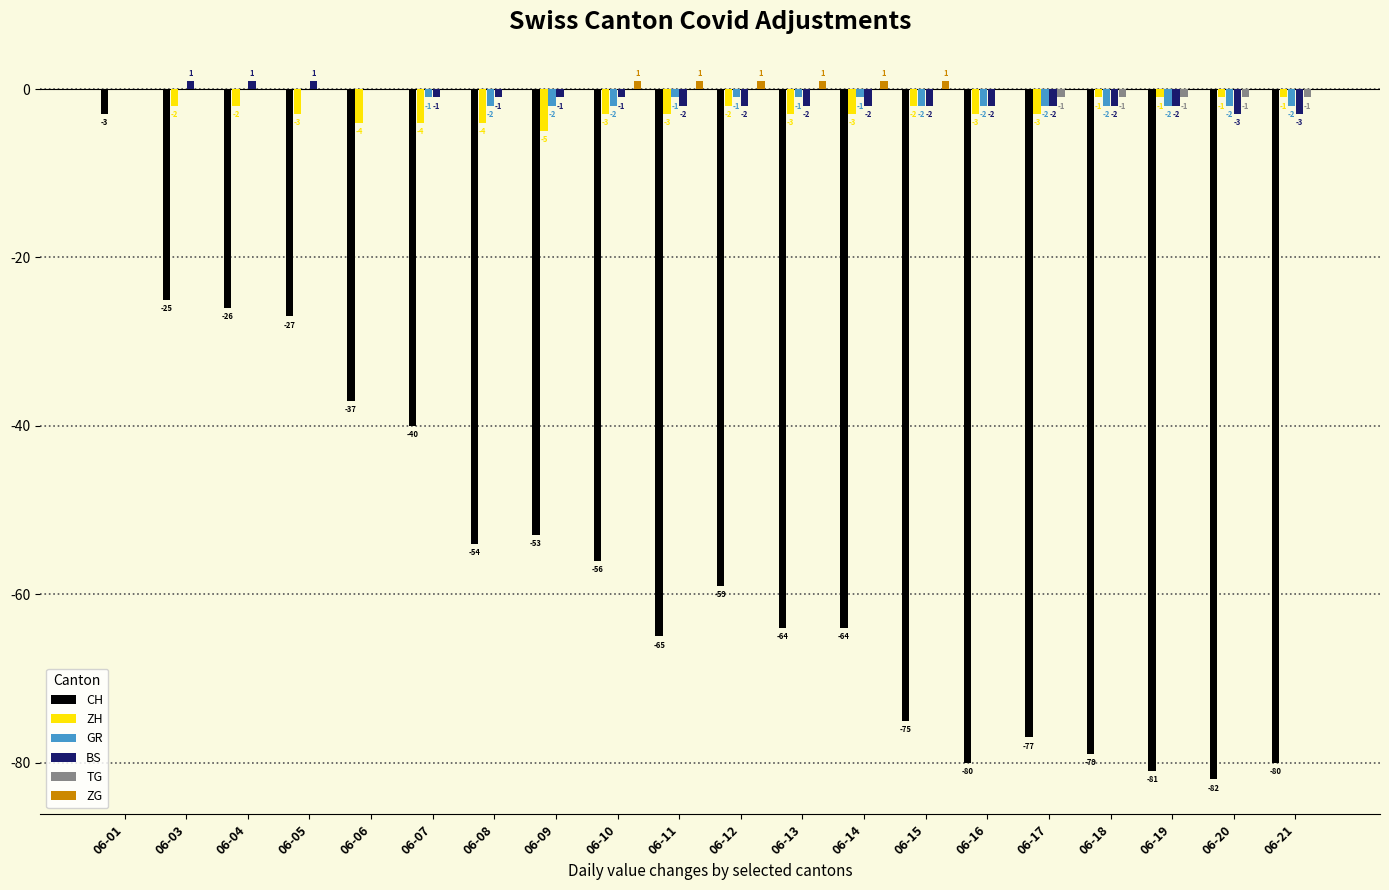

Reading right to left, list all the values displayed in this chart.

CH: 06-21=-80	06-20=-82	06-19=-81	06-18=-79	06-17=-77	06-16=-80	06-15=-75	06-14=-64	06-13=-64	06-12=-59	06-11=-65	06-10=-56	06-09=-53	06-08=-54	06-07=-40	06-06=-37	06-05=-27	06-04=-26	06-03=-25	06-01=-3
ZH: 06-21=-1	06-20=-1	06-19=-1	06-18=-1	06-17=-3	06-16=-3	06-15=-2	06-14=-3	06-13=-3	06-12=-2	06-11=-3	06-10=-3	06-09=-5	06-08=-4	06-07=-4	06-06=-4	06-05=-3	06-04=-2	06-03=-2	06-01=0
GR: 06-21=-2	06-20=-2	06-19=-2	06-18=-2	06-17=-2	06-16=-2	06-15=-2	06-14=-1	06-13=-1	06-12=-1	06-11=-1	06-10=-2	06-09=-2	06-08=-2	06-07=-1	06-06=0	06-05=0	06-04=0	06-03=0	06-01=0
BS: 06-21=-3	06-20=-3	06-19=-2	06-18=-2	06-17=-2	06-16=-2	06-15=-2	06-14=-2	06-13=-2	06-12=-2	06-11=-2	06-10=-1	06-09=-1	06-08=-1	06-07=-1	06-06=0	06-05=1	06-04=1	06-03=1	06-01=0
TG: 06-21=-1	06-20=-1	06-19=-1	06-18=-1	06-17=-1	06-16=0	06-15=0	06-14=0	06-13=0	06-12=0	06-11=0	06-10=0	06-09=0	06-08=0	06-07=0	06-06=0	06-05=0	06-04=0	06-03=0	06-01=0
ZG: 06-21=0	06-20=0	06-19=0	06-18=0	06-17=0	06-16=0	06-15=1	06-14=1	06-13=1	06-12=1	06-11=1	06-10=1	06-09=0	06-08=0	06-07=0	06-06=0	06-05=0	06-04=0	06-03=0	06-01=0